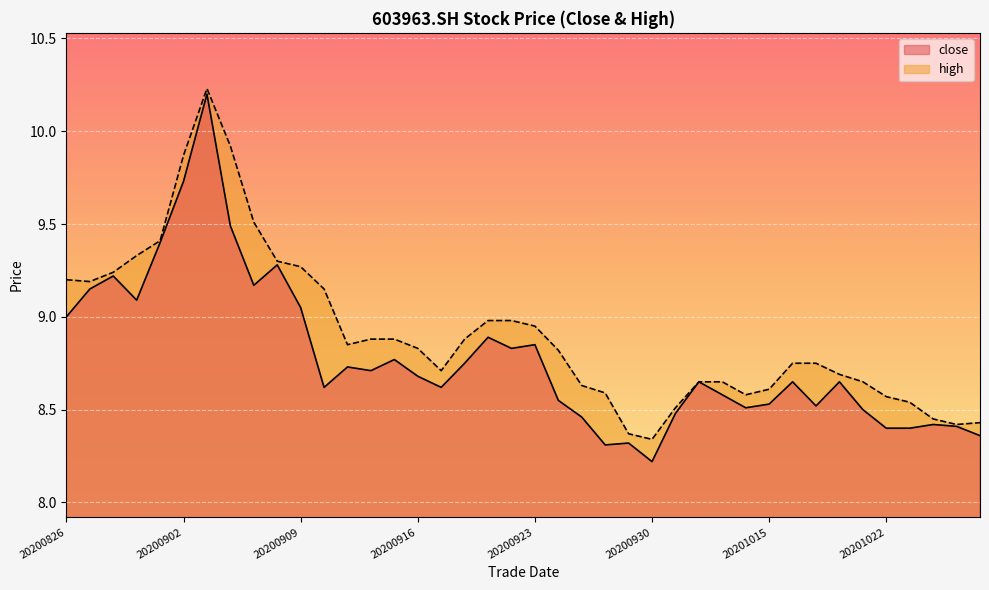

What is the value of the close point at the 35th from the left?

8.5